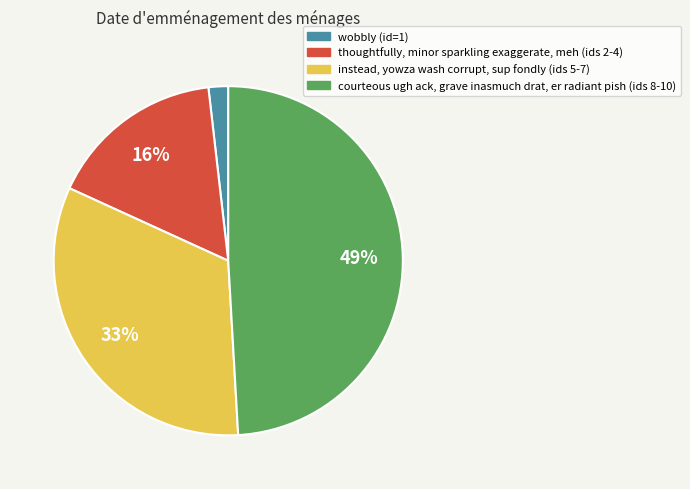

How many segments does this pie chart have?

4